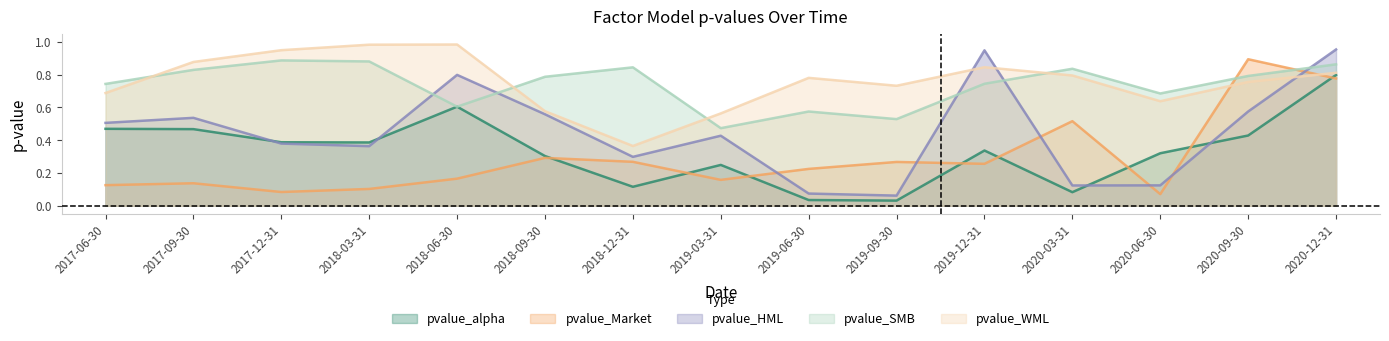

Is the value of pvalue_SMB at 2018-06-30 greater than the value of pvalue_Market at 2020-09-30?

No